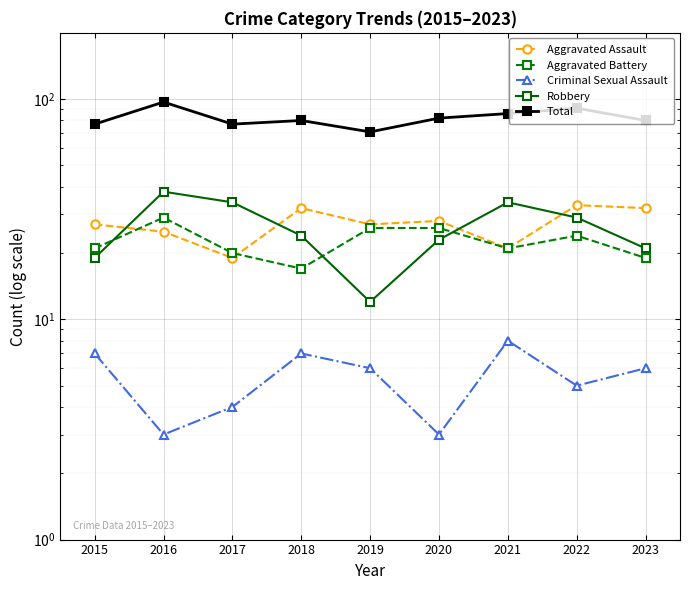

In Aggravated Assault, how many points are lower than both neighbors (excluding endpoints)?

3